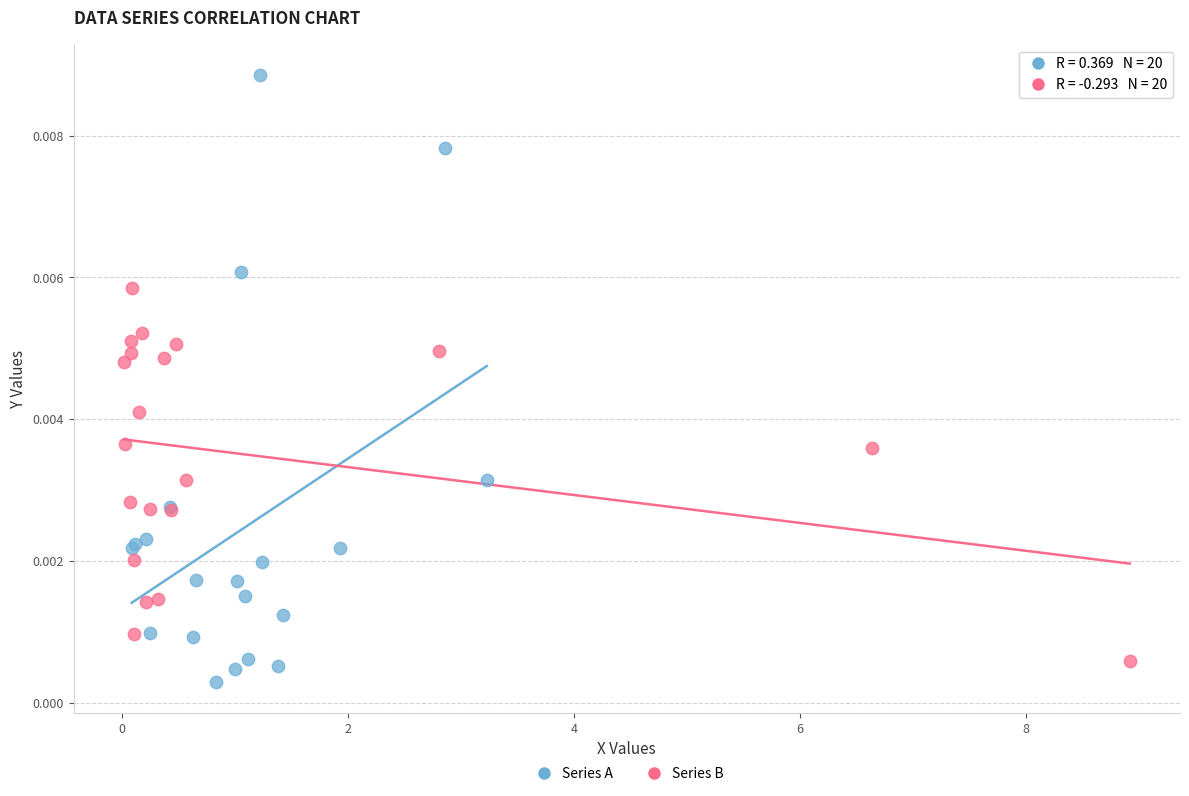

Which series contains the highest Y value?

Series A